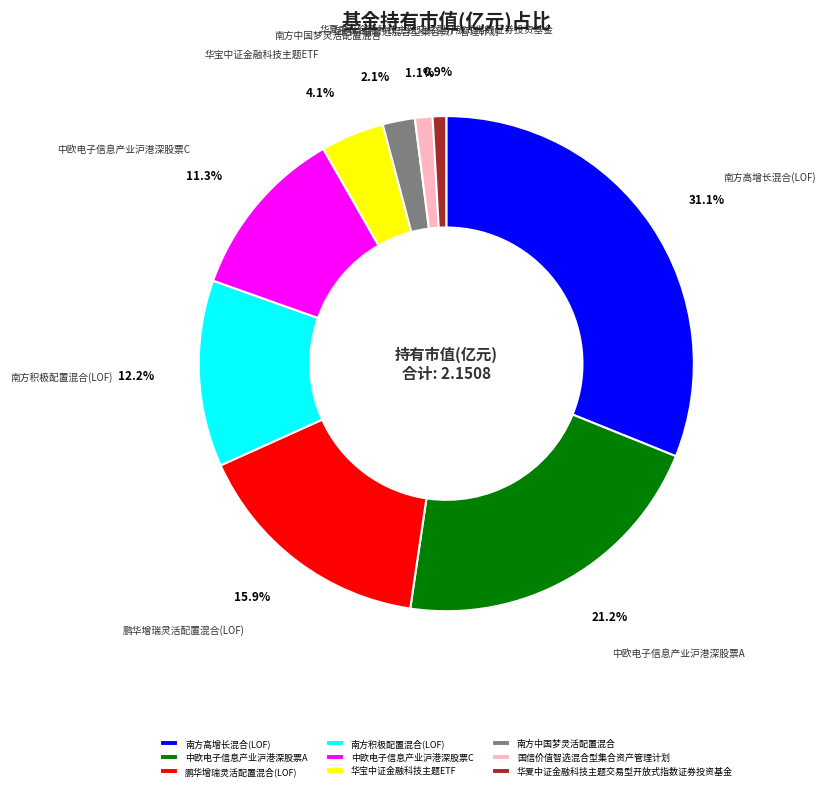

To the nearest percent, what portion does 南方积极配置混合(LOF) represent?

12%